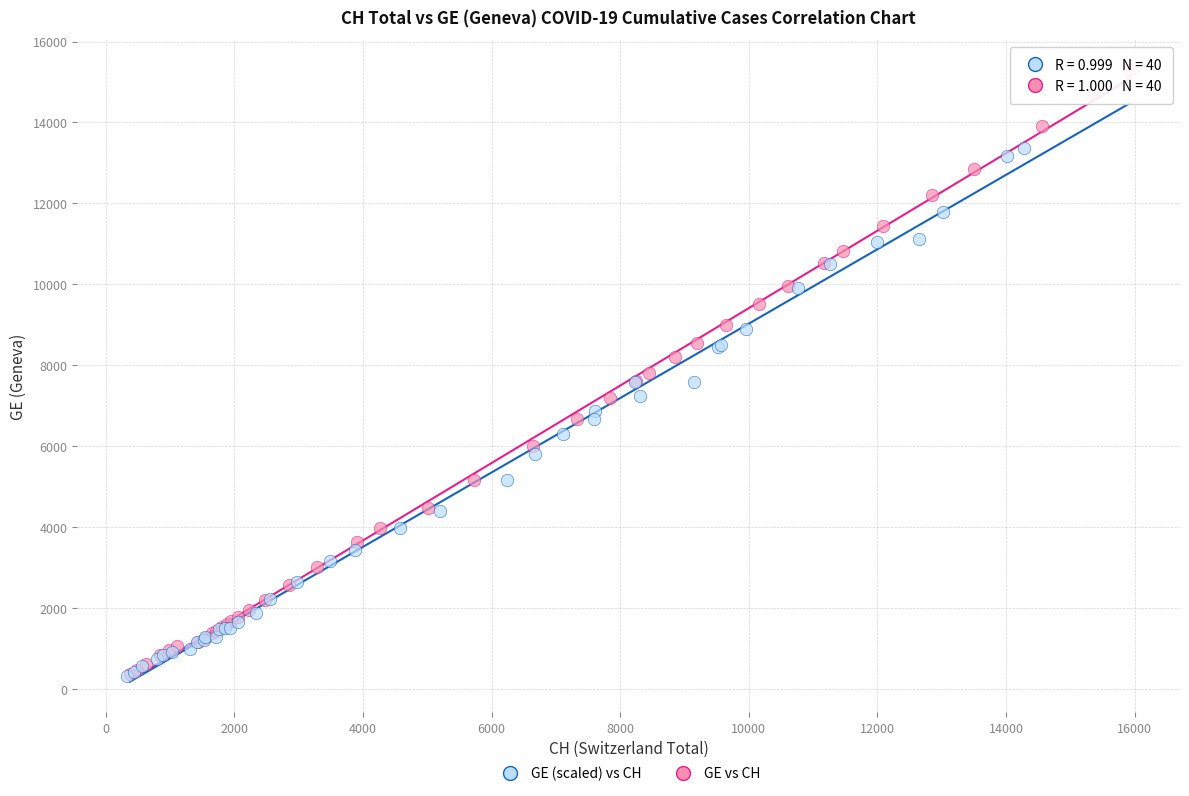

Which series contains the highest Y value?

GE vs CH